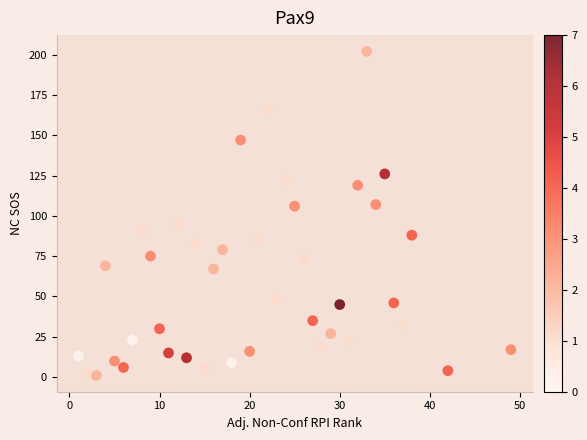

What is the range of Y values (max minus min)?

201